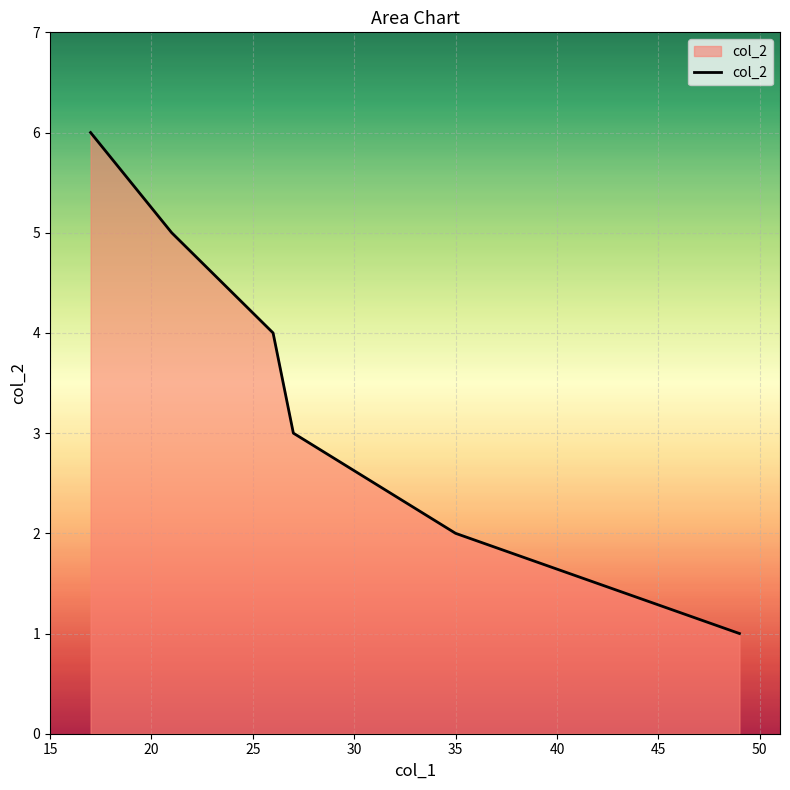

Does the chart display data point markers on the line(s)?

No